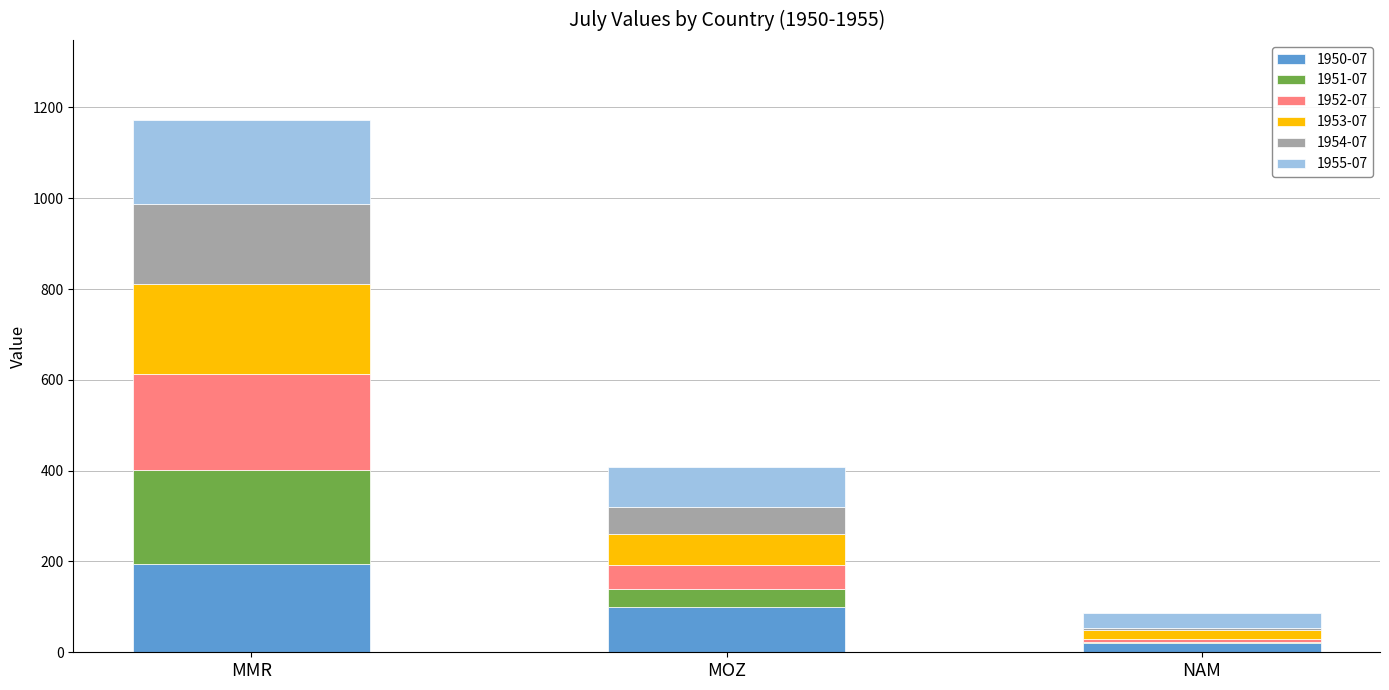

What is the highest value of the 1950-07 series?

193.4